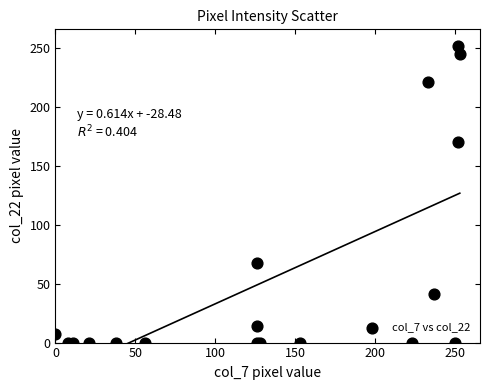

What Y value in the scatter plot is closest to 126?

170